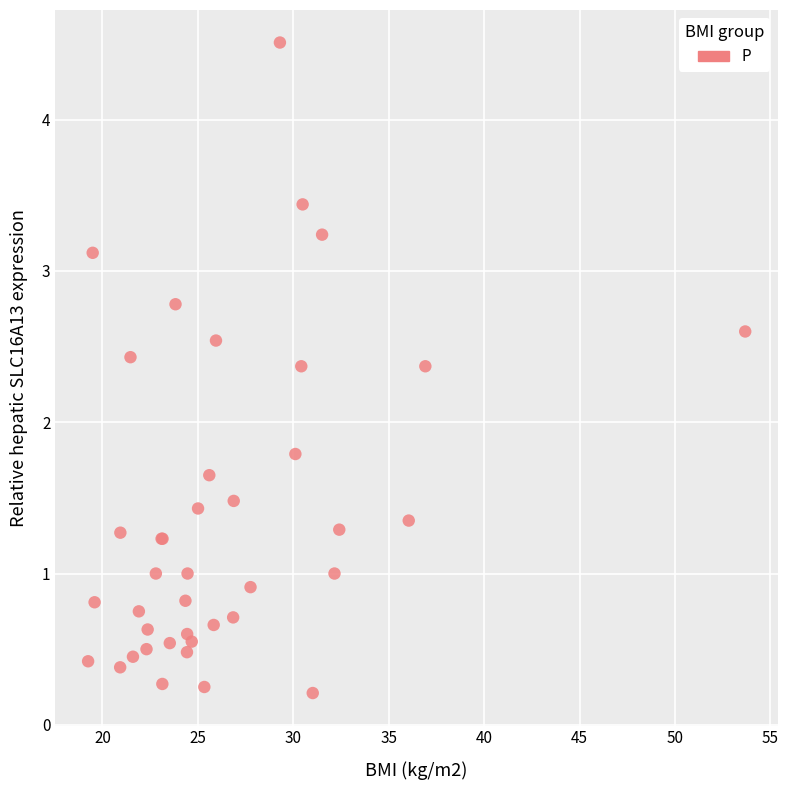

What Y value in the scatter plot is closest to 2?

1.8